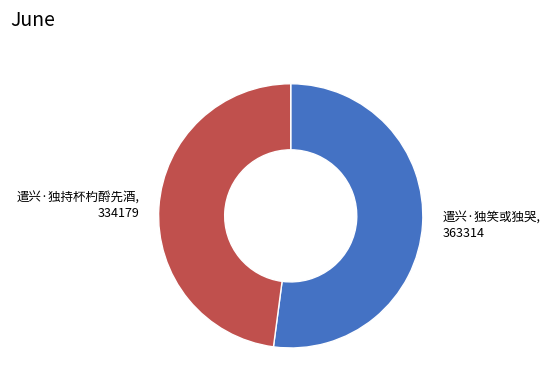

Rank the categories by value from highest to lowest.

遣兴·独笑或独哭, 遣兴·独持杯杓酹先酒